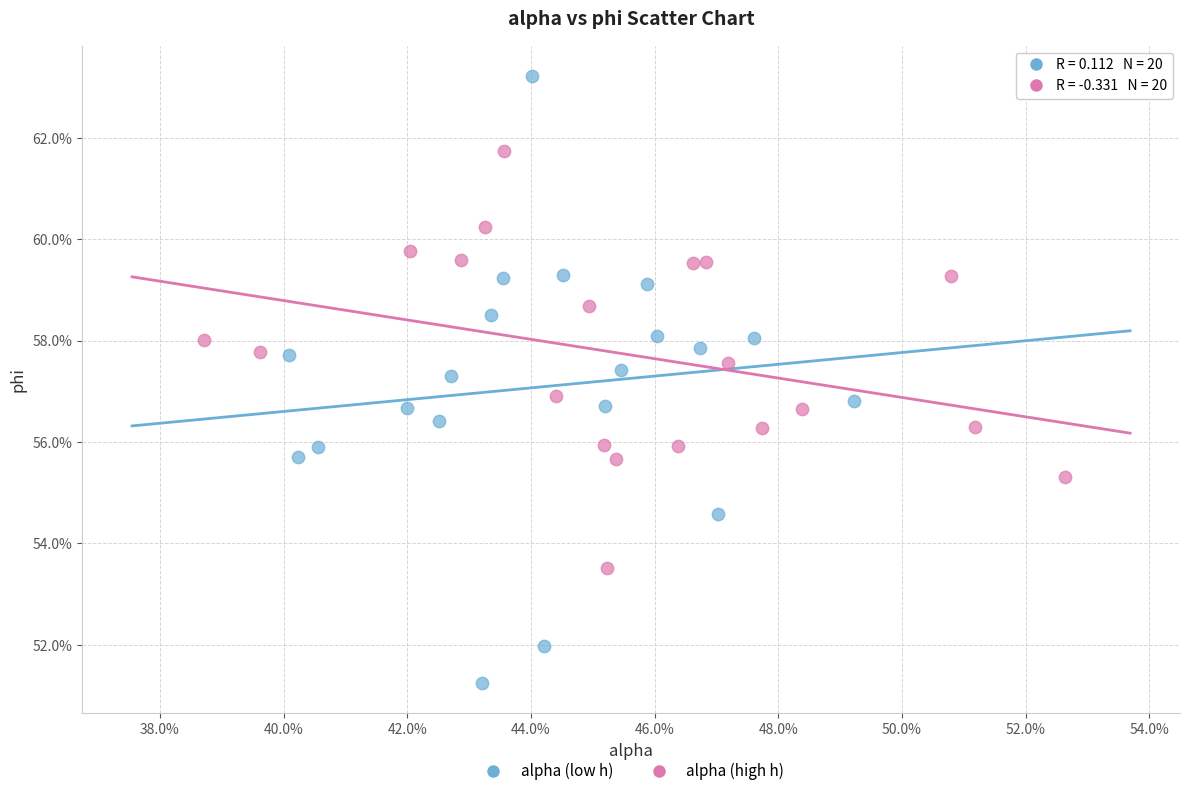

What are all the series names shown in the legend?

alpha (low h), alpha (high h)